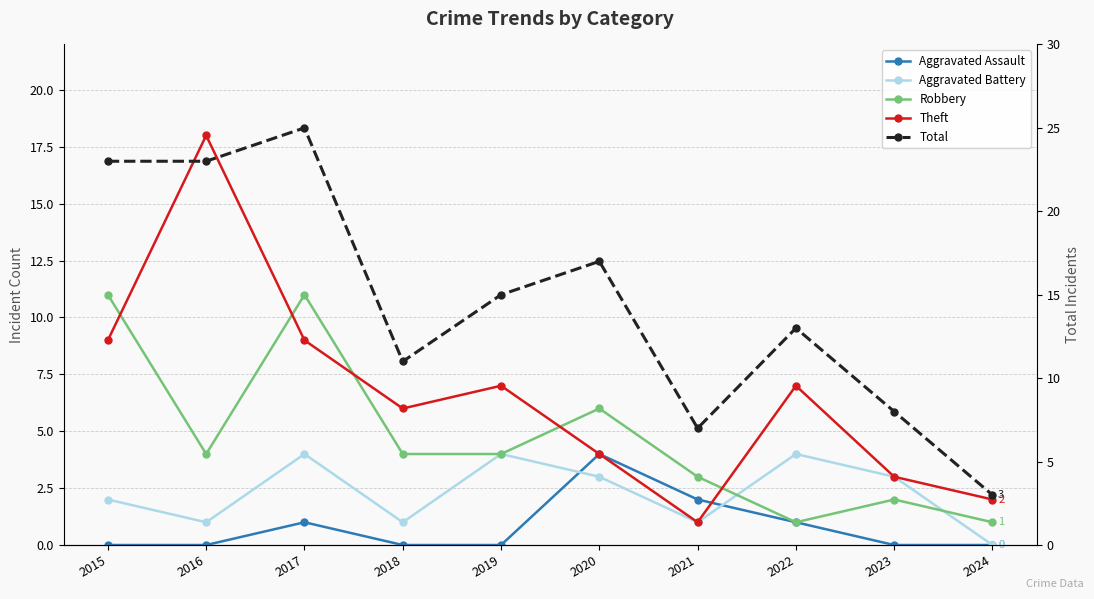

Rank the series by their maximum value, from lowest to highest.

Aggravated Assault, Aggravated Battery, Robbery, Theft, Total